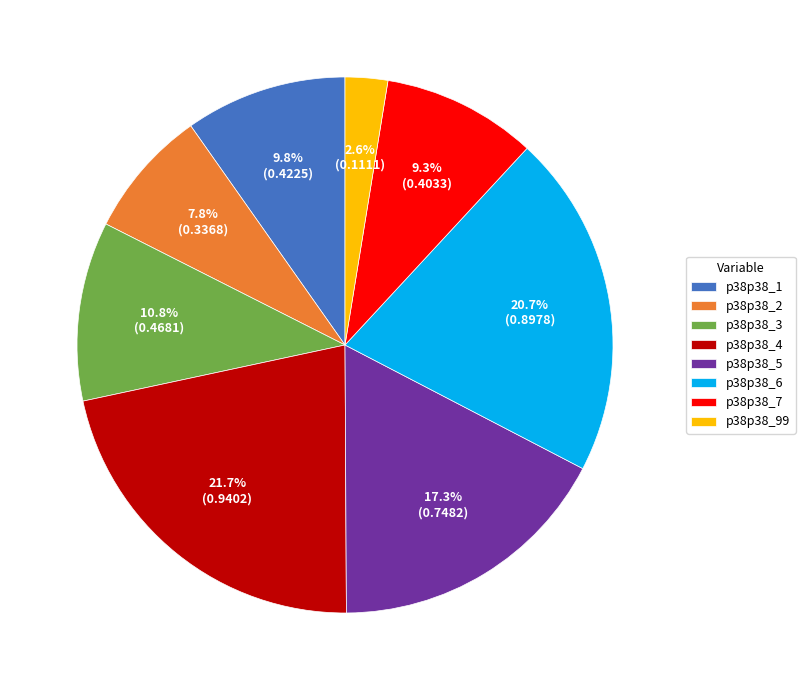

To the nearest percent, what is the difference between the p38p38_3 and p38p38_99 slice percentages?

8%